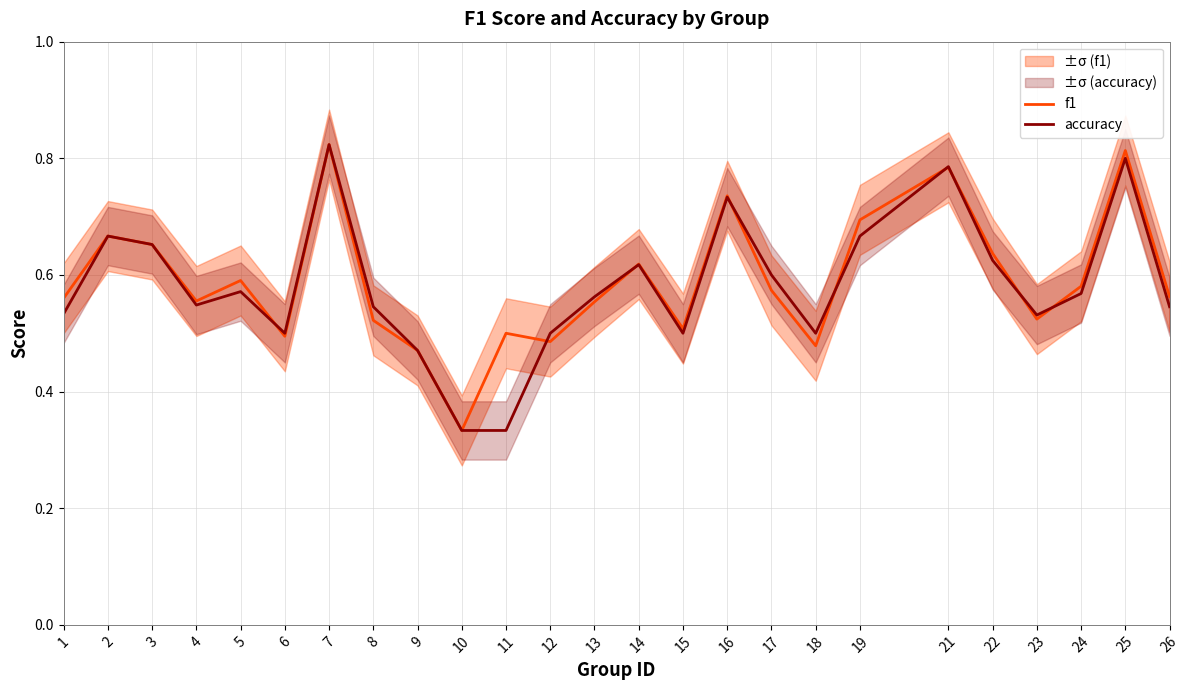

List the series in order of their peak value, lowest first.

f1, accuracy